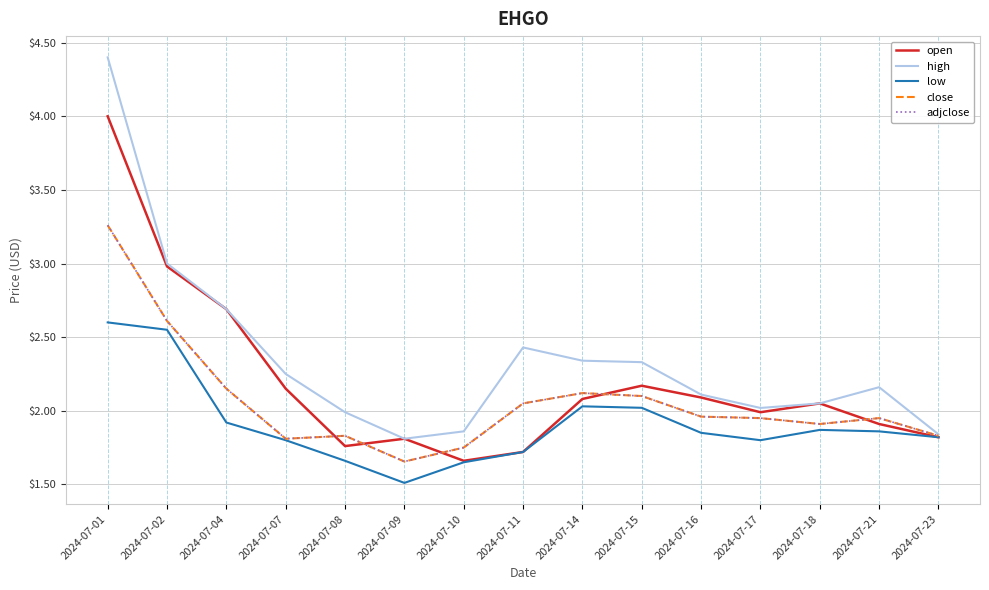

Does the chart have visible grid lines?

Yes